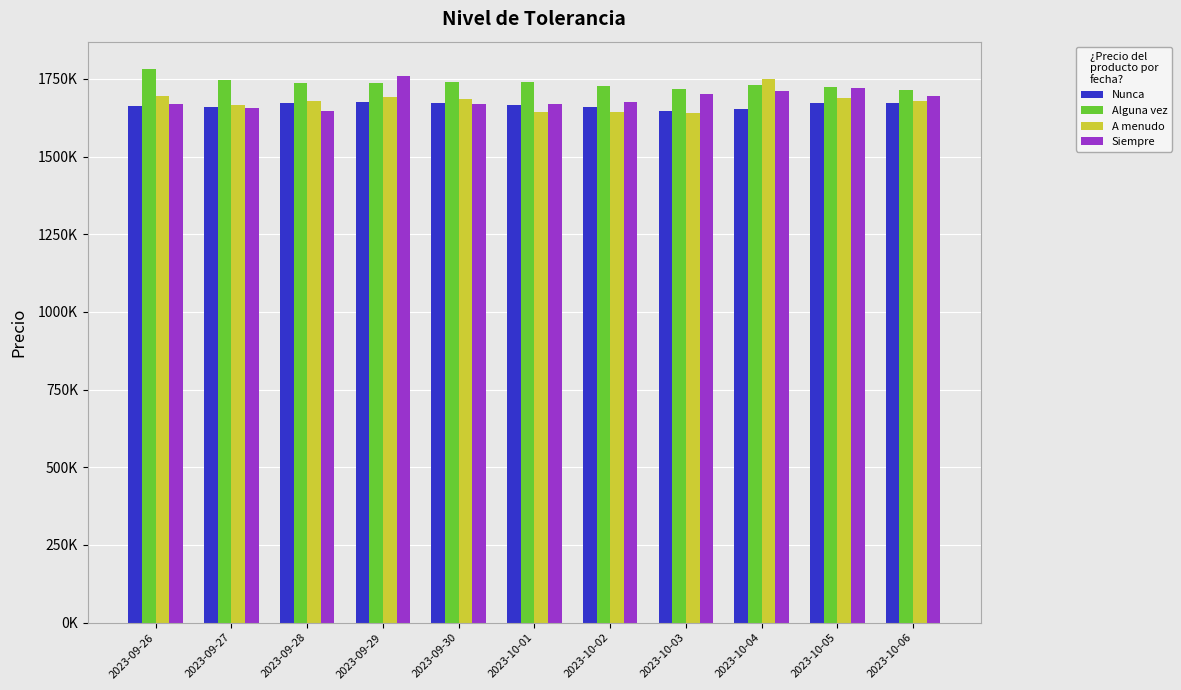

At 2023-09-30, list the series in order from smallest to largest.

Siempre, Nunca, A menudo, Alguna vez